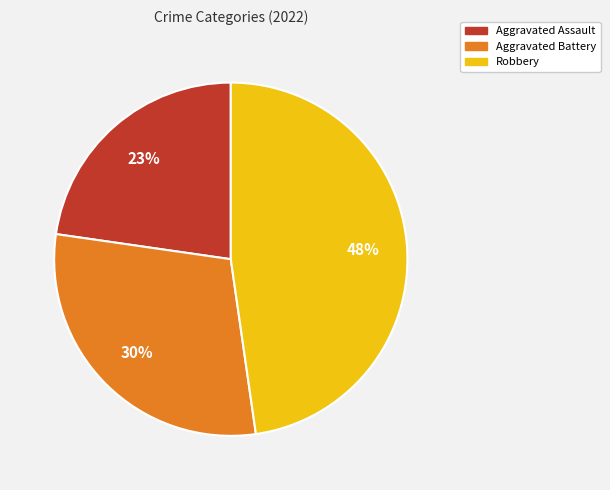

To the nearest percent, what is the difference between the Aggravated Assault and Robbery slice percentages?

25%